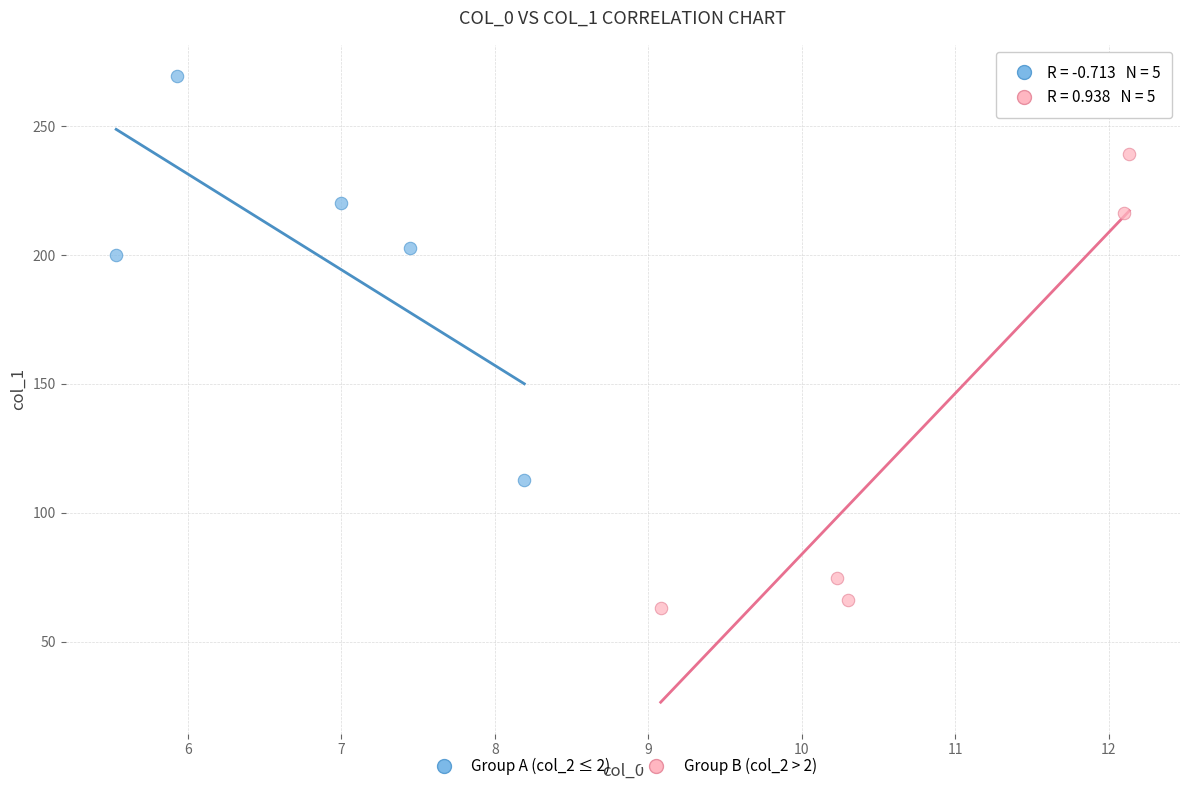

Which series reaches the minimum Y coordinate?

Group B (col_2 > 2)